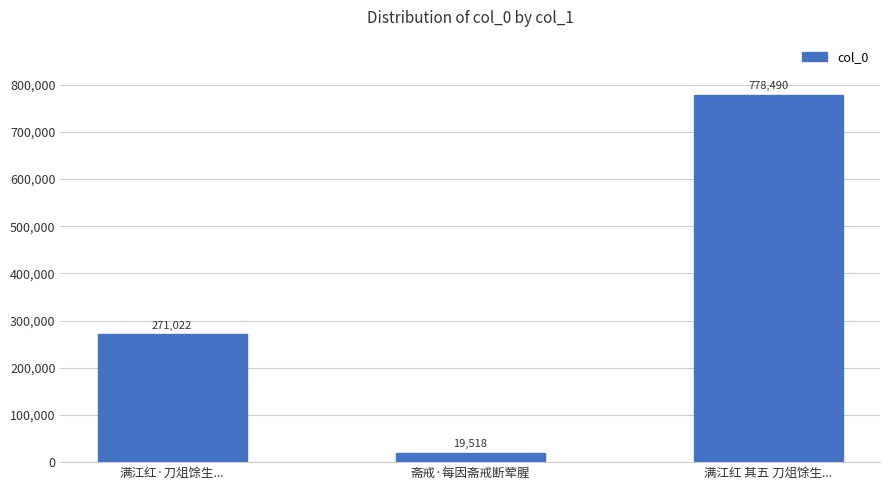

What is the sum of all values?

1069030